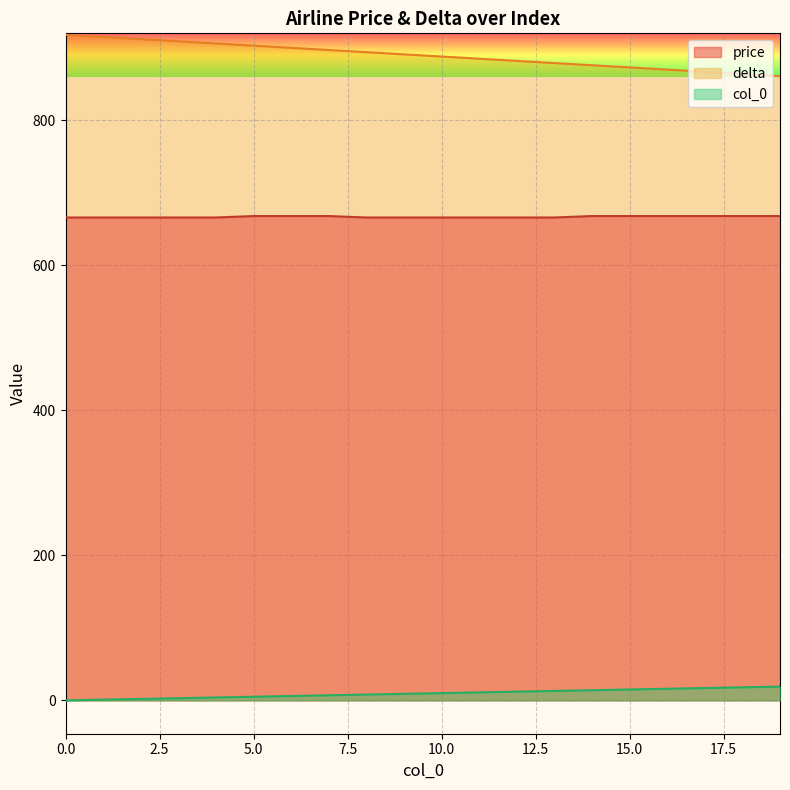

List the series in order of their peak value, highest first.

delta, price, col_0